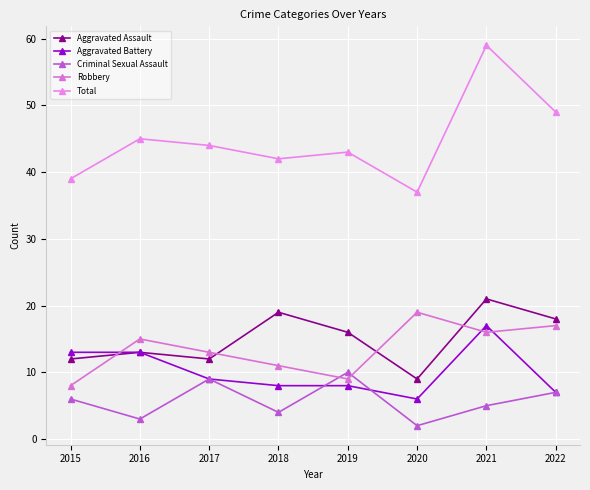

True or false: Robbery and Aggravated Assault cross at least once.

True